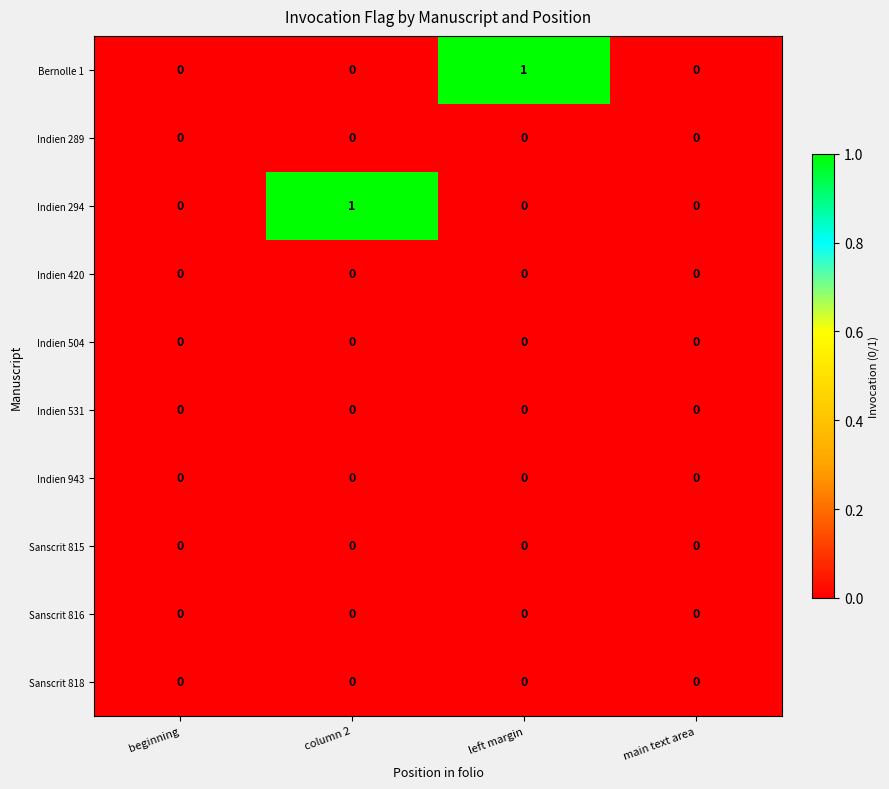

Is the value of Bernolle 1 at left margin greater than the value of Sanscrit 815 at left margin?

Yes